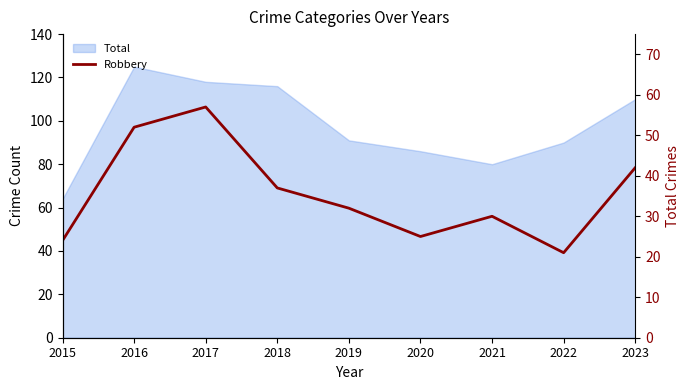

Between 2019 and 2021, which is larger?

2019